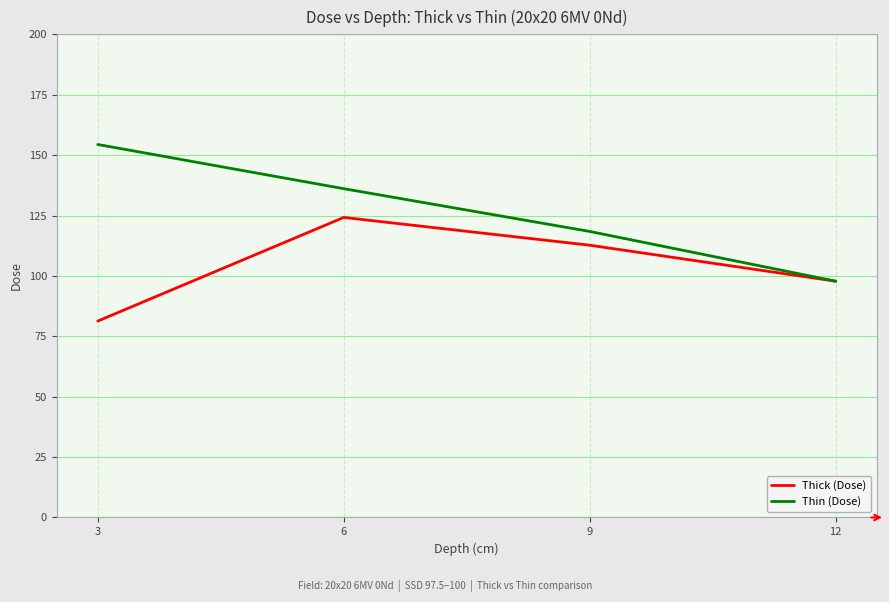

Is this an area chart (filled region under the line)?

No